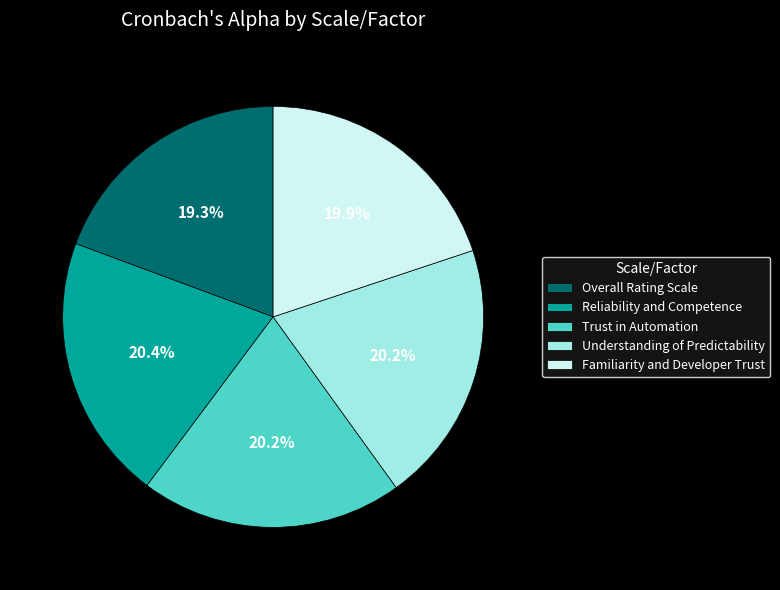

How many slices are in this pie chart?

5